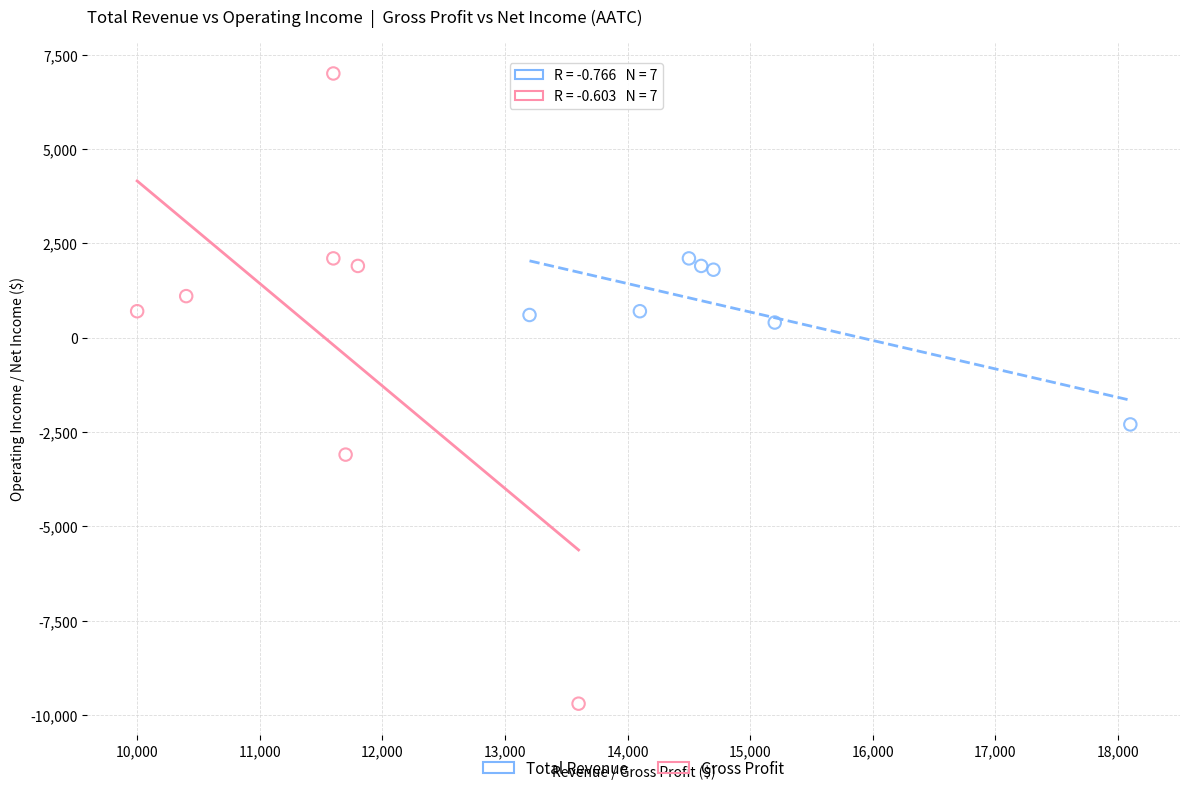

Which series reaches the minimum Y coordinate?

Gross Profit